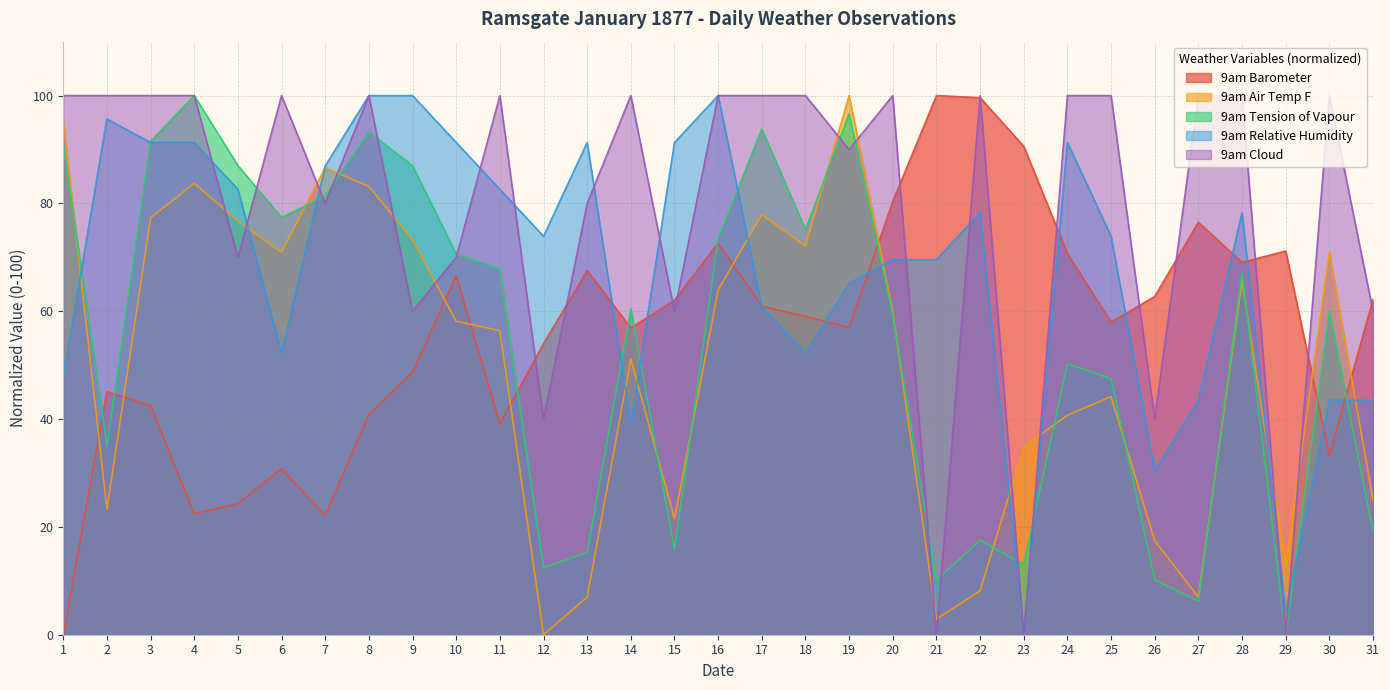

How many interior local peaks does the 9am Relative Humidity series have?

6